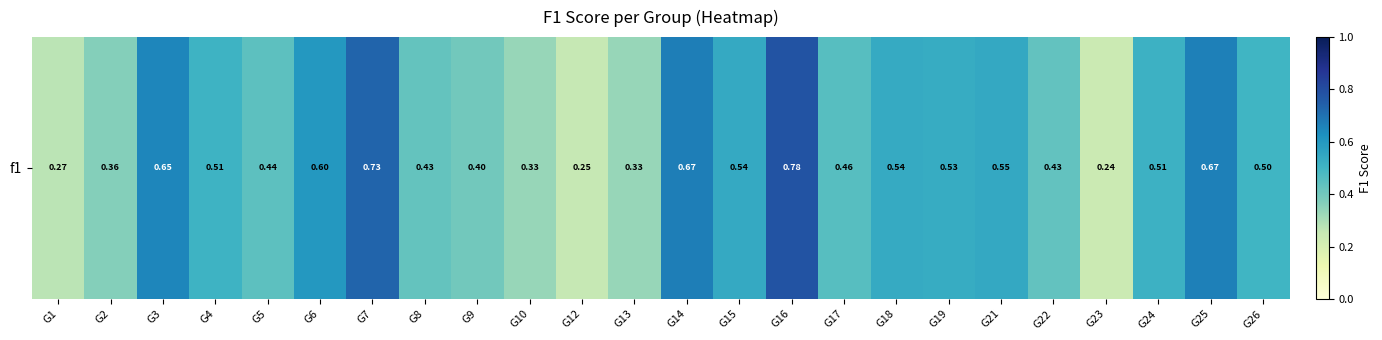

Which has a higher value, G7 or G21?

G7